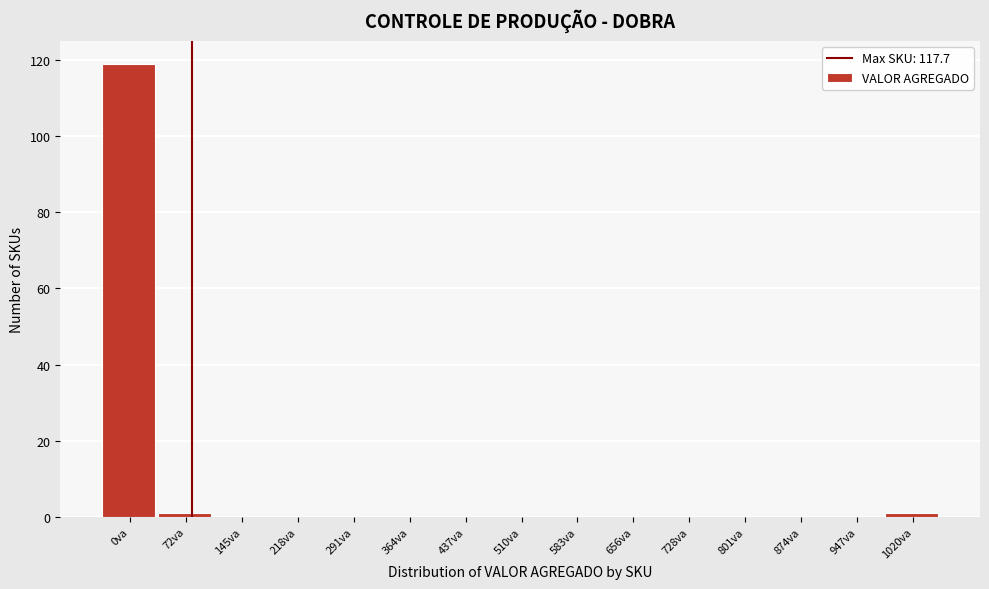

Reading left to right, extract all data points from this chart.

0va=119	72va=1	145va=0	218va=0	291va=0	364va=0	437va=0	510va=0	583va=0	656va=0	728va=0	801va=0	874va=0	947va=0	1020va=1